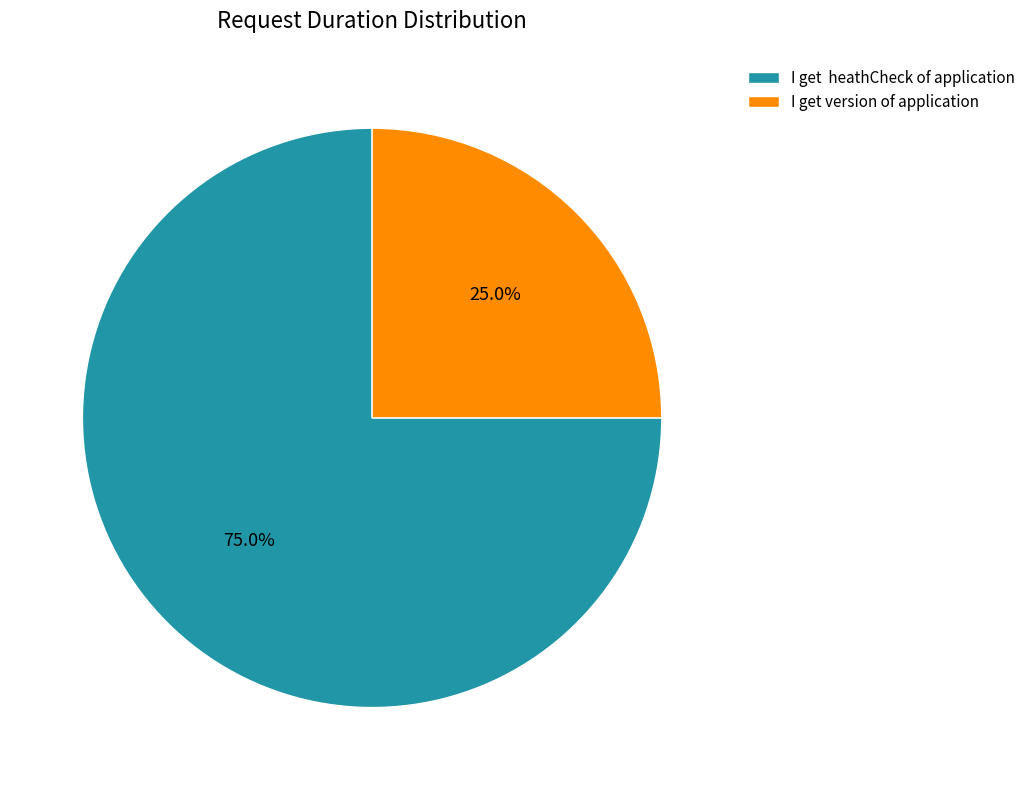

Combined, do I get version of application and I get heathCheck of application account for over 50%?

Yes